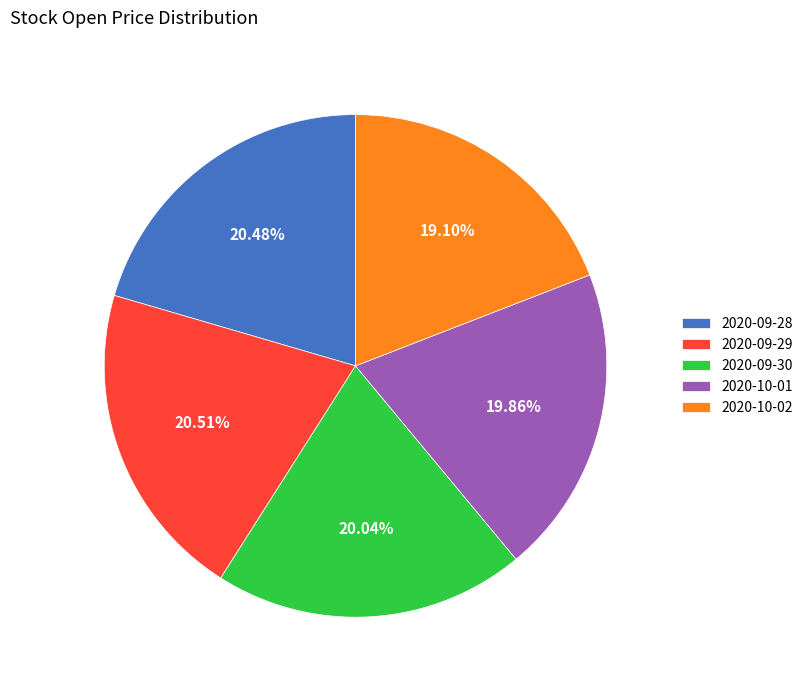

To the nearest percent, what is the combined percentage of 2020-09-30 and 2020-10-01?

40%